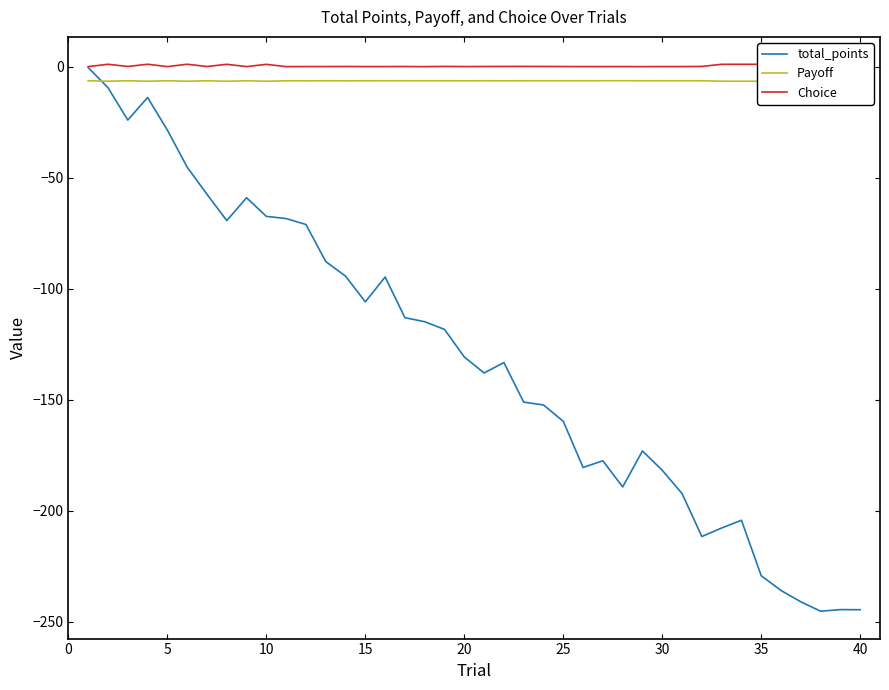

Which has a higher value, 20 or 24?

20